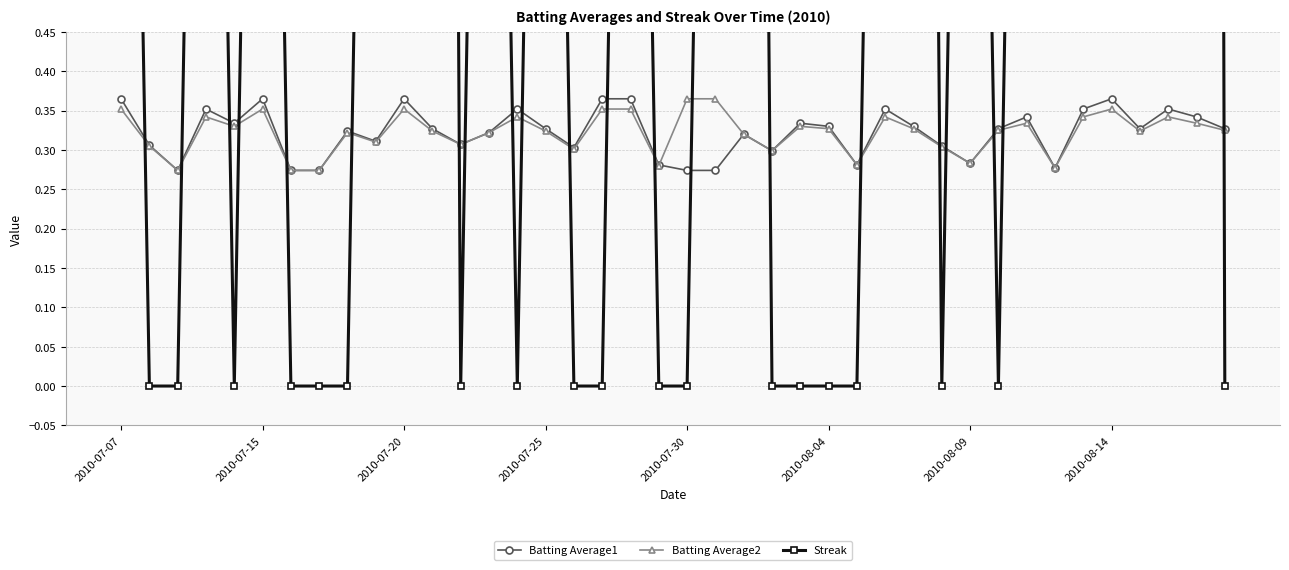

How many intersections are there between Batting Average2 and Batting Average1?

1